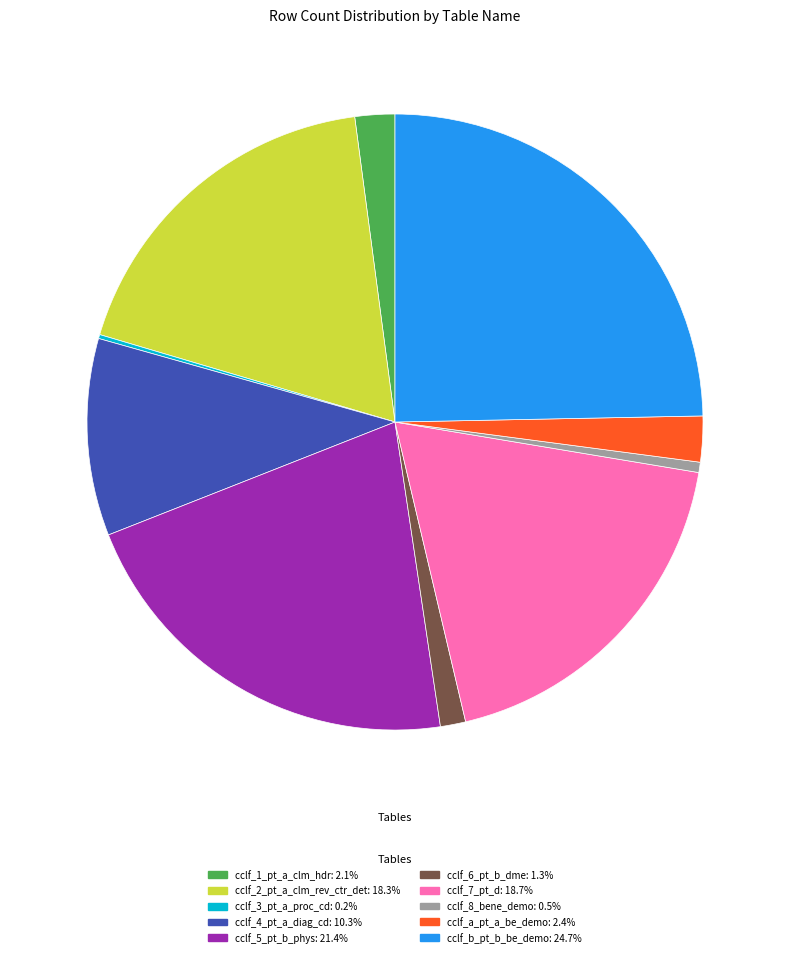

What is the ratio of the value at cclf_7_pt_d to the value at cclf_1_pt_a_clm_hdr?

8.9